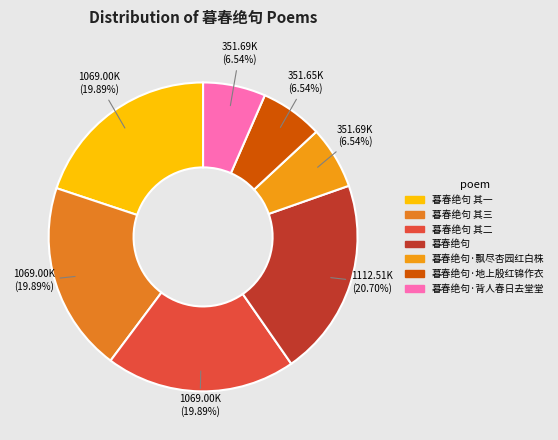

Combined, do 暮春绝句·飘尽杏园红白株 and 暮春绝句·背人春日去堂堂 account for over 50%?

No